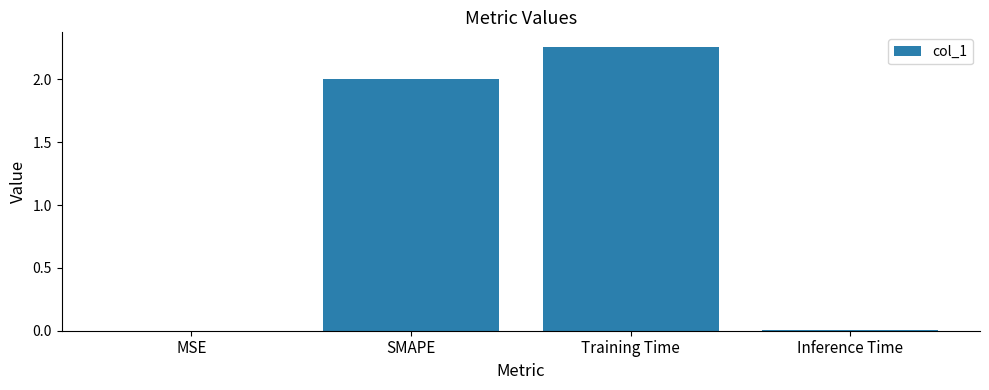

Are the bars grouped side by side (vs. stacked)?

No